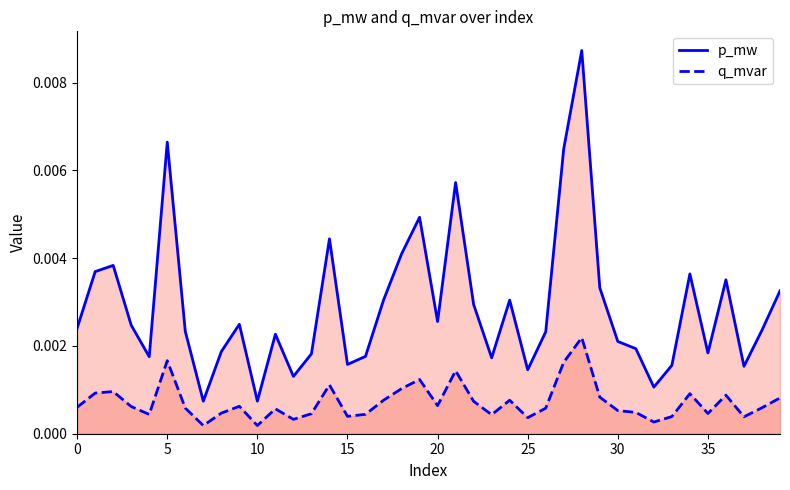

At which category is the sum across all series the highest?

28